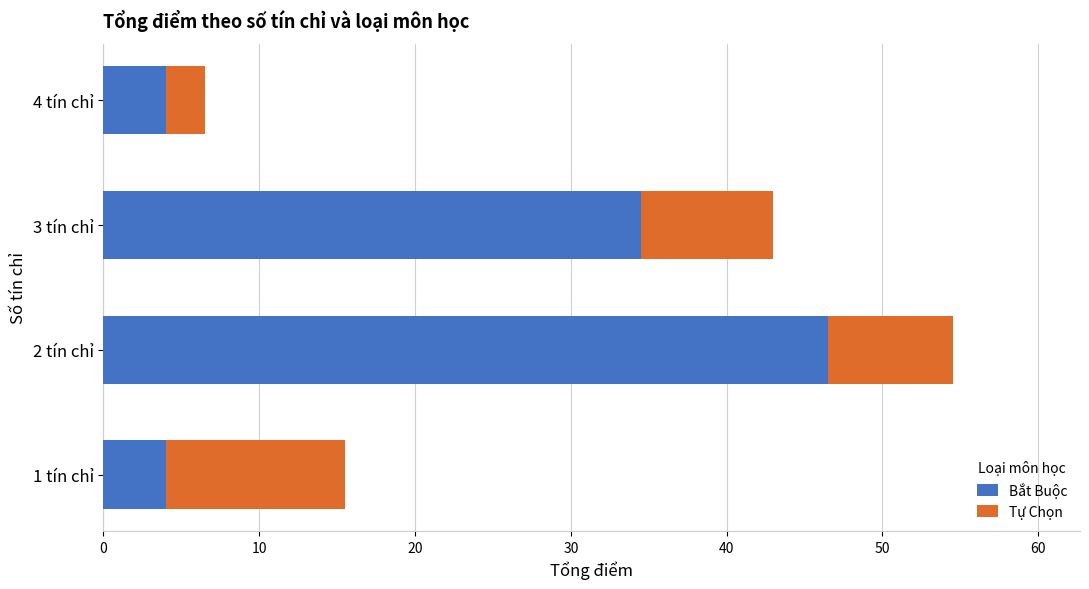

What is the difference between the Bắt Buộc values at 1 tín chỉ and 2 tín chỉ?

42.5